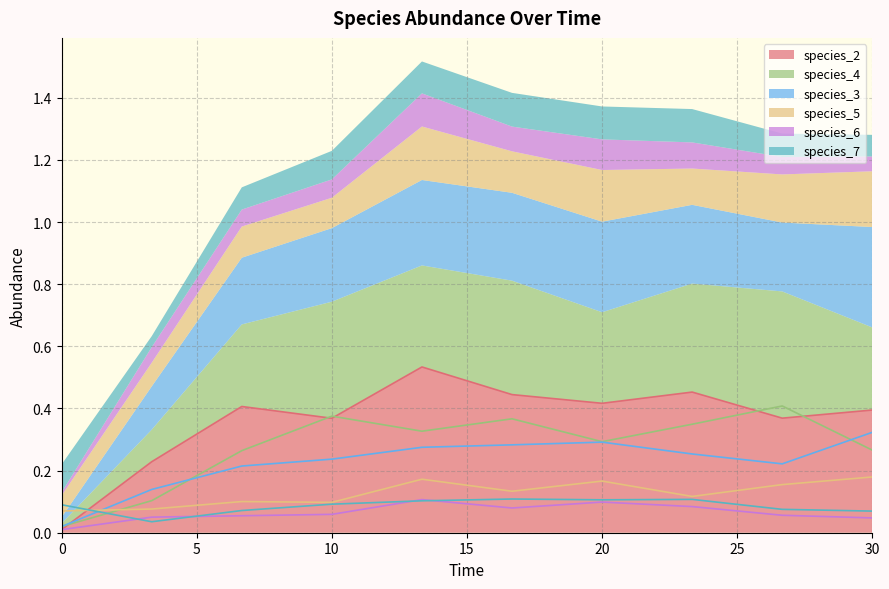

What position from the left is 6.666666666666667?

3